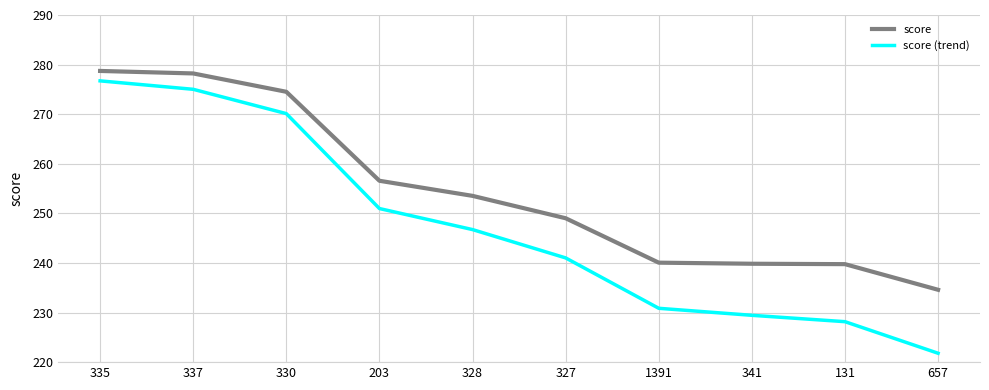

What is the difference between the maximum and minimum values in the score (trend) series?

54.9